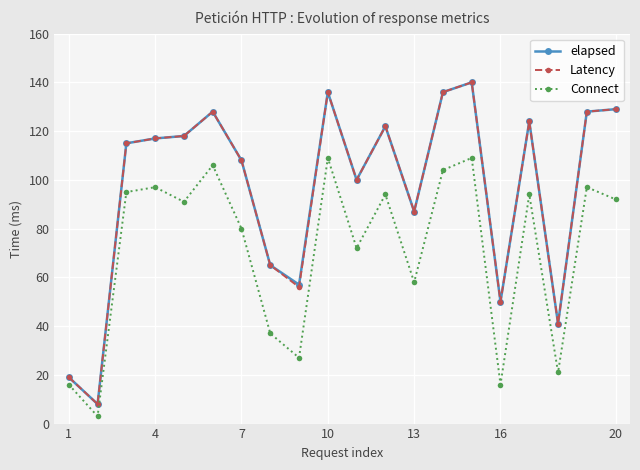

True or false: Connect and elapsed cross at least once.

False